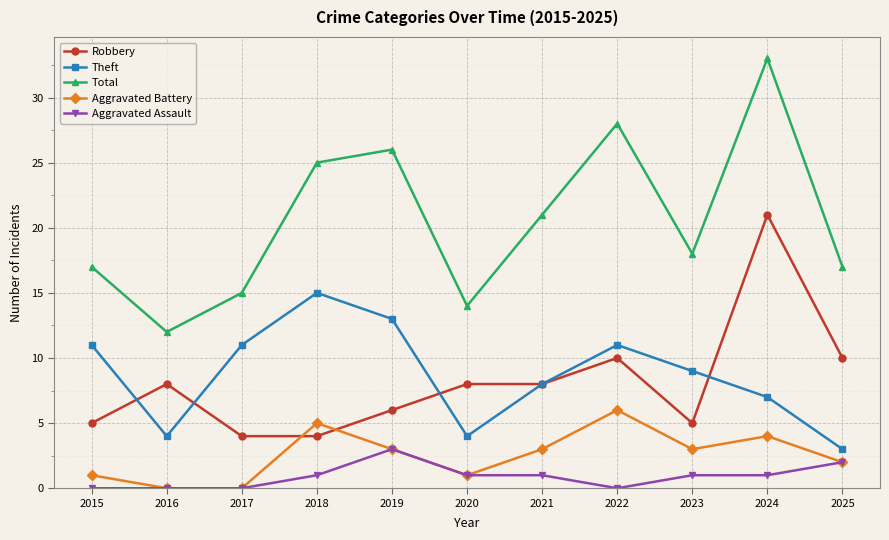

At which label does Total reach its minimum?

2016